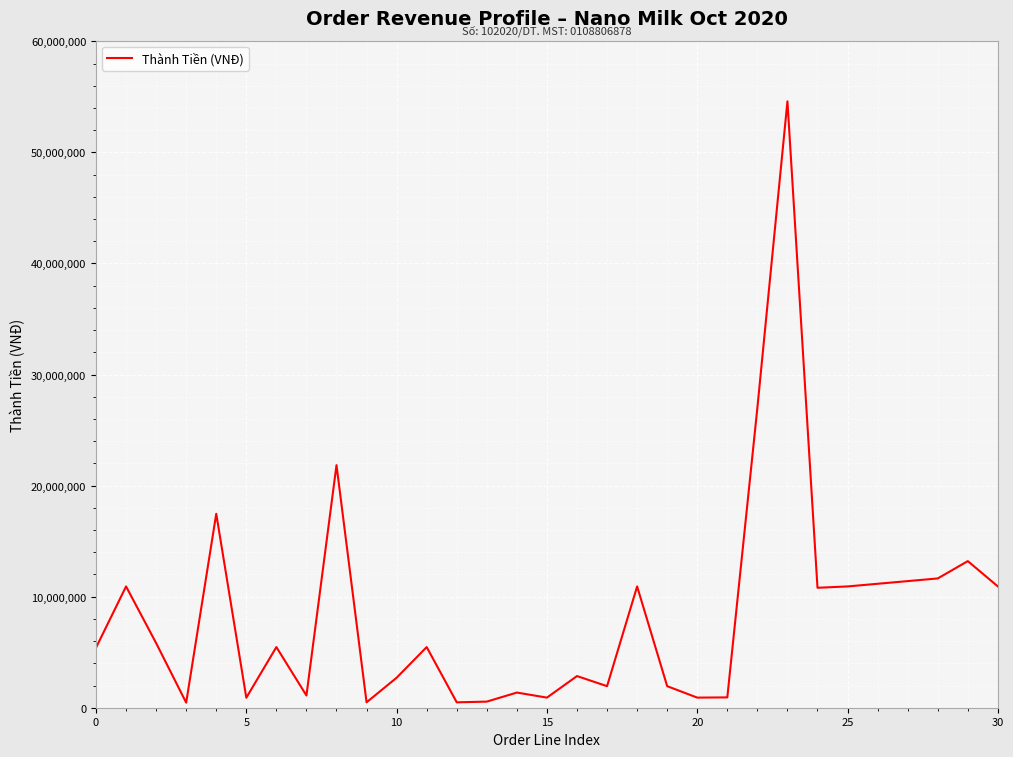

What is the maximum value shown in the chart?

54600000